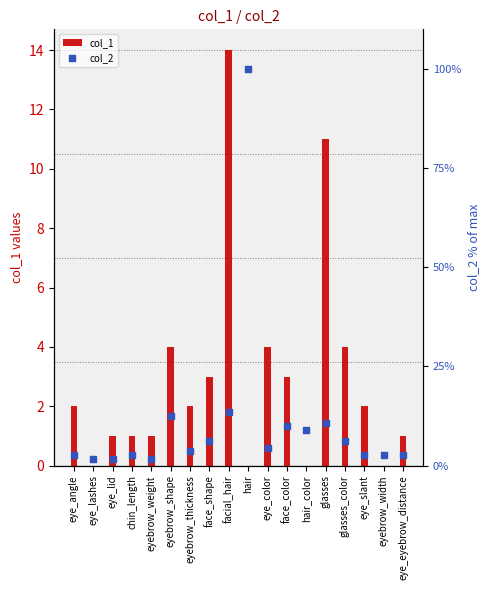

Which series has the largest total across all categories?

col_2